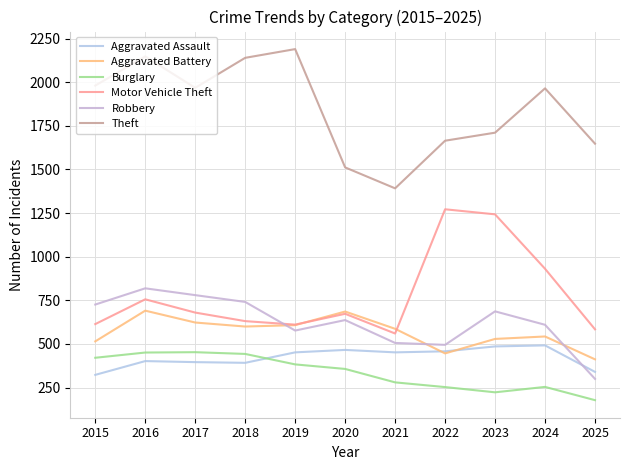

How many lines are shown in the chart?

6